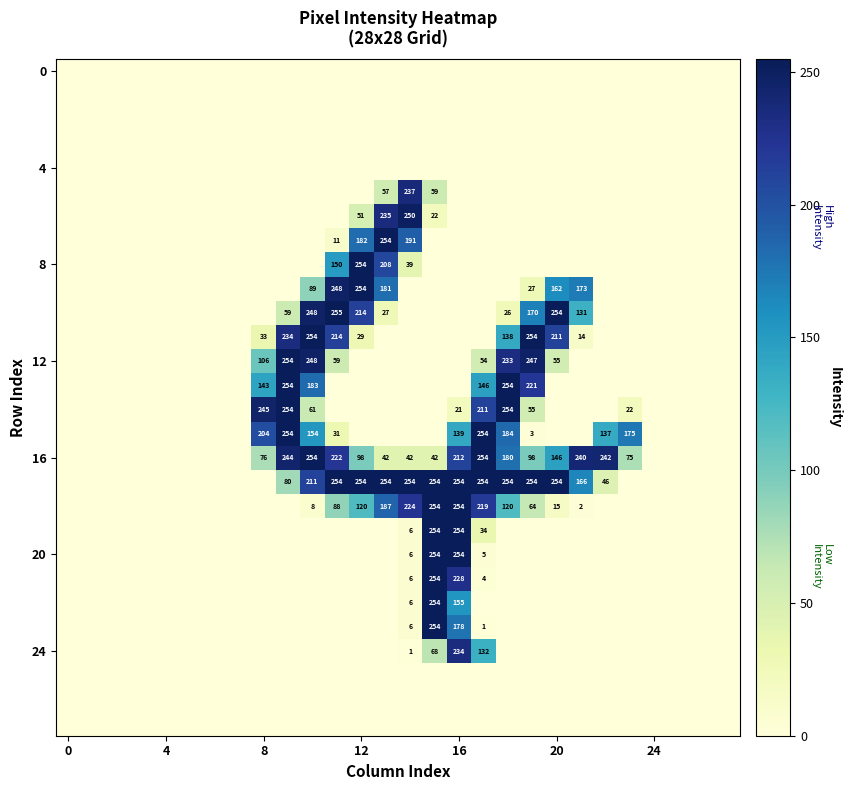

At which category is the sum across all series the highest?

16